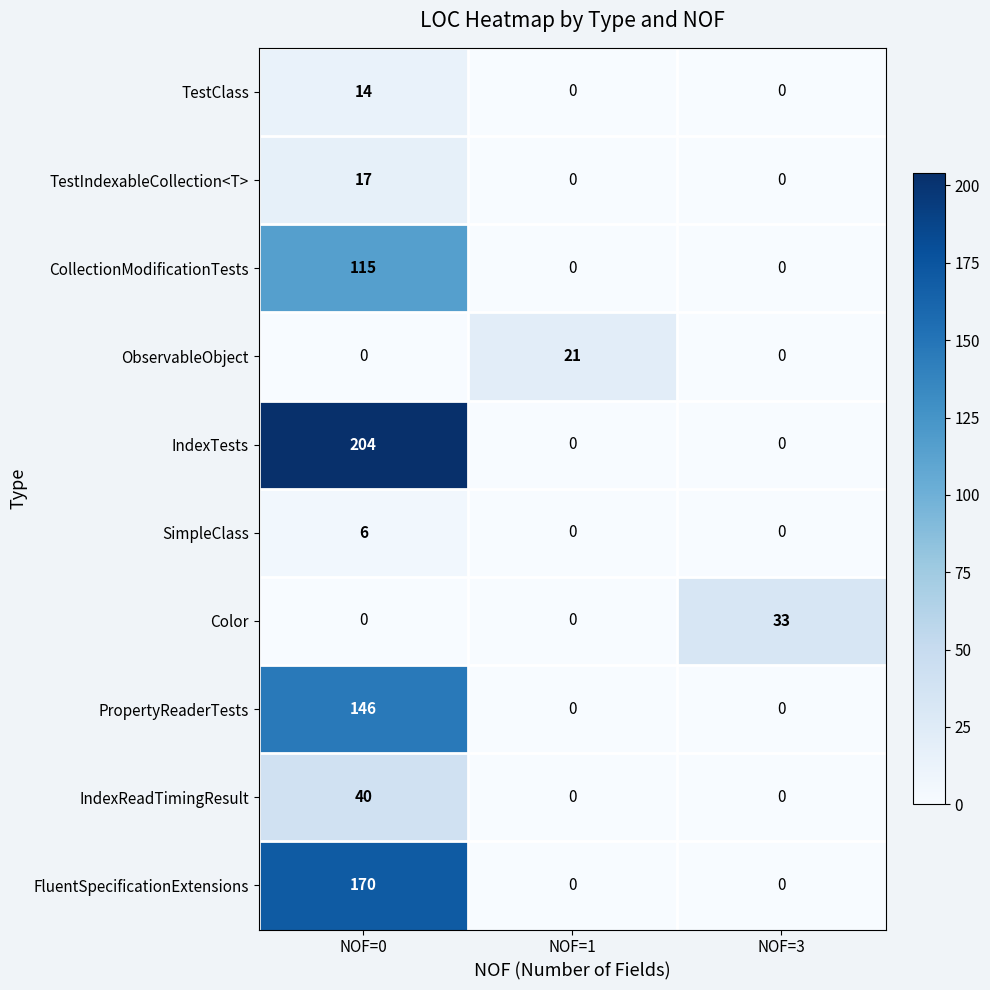

What is the highest value of the IndexReadTimingResult series?

40